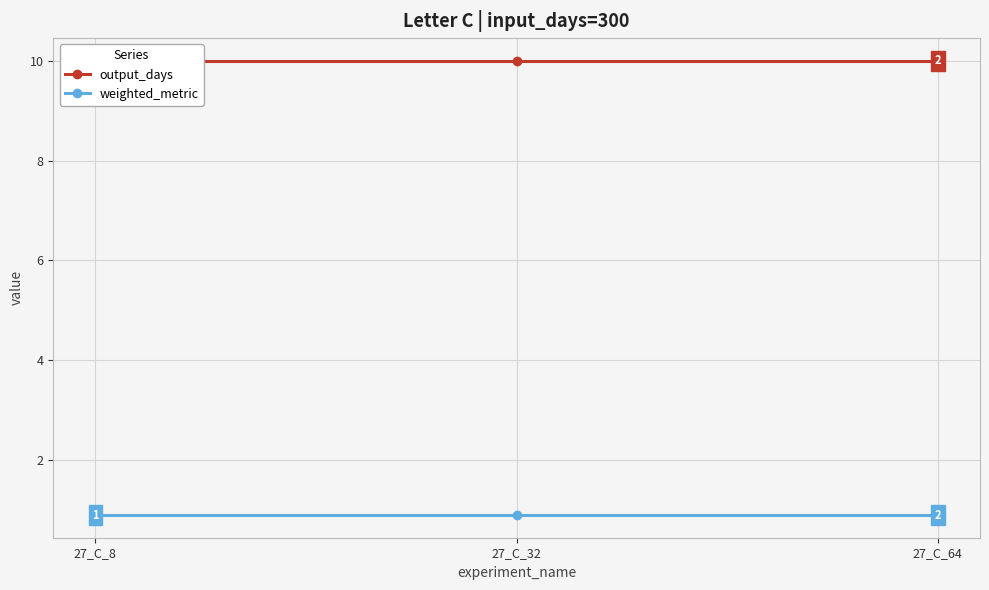

At which category is the sum across all series the highest?

27_C_8